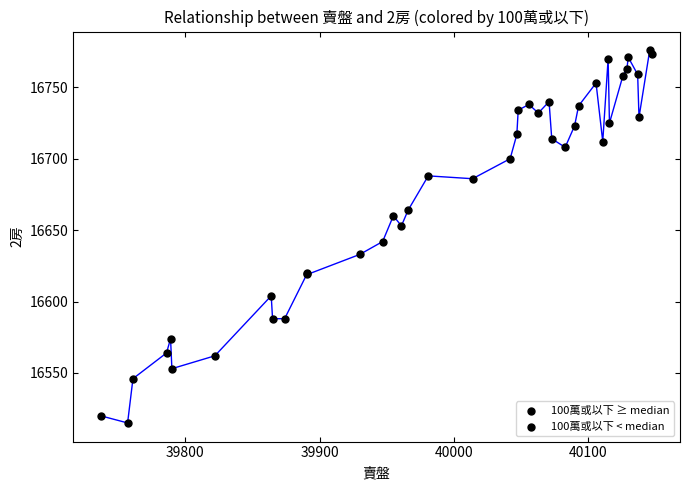

What Y value in the scatter plot is closest to 16645?

16642